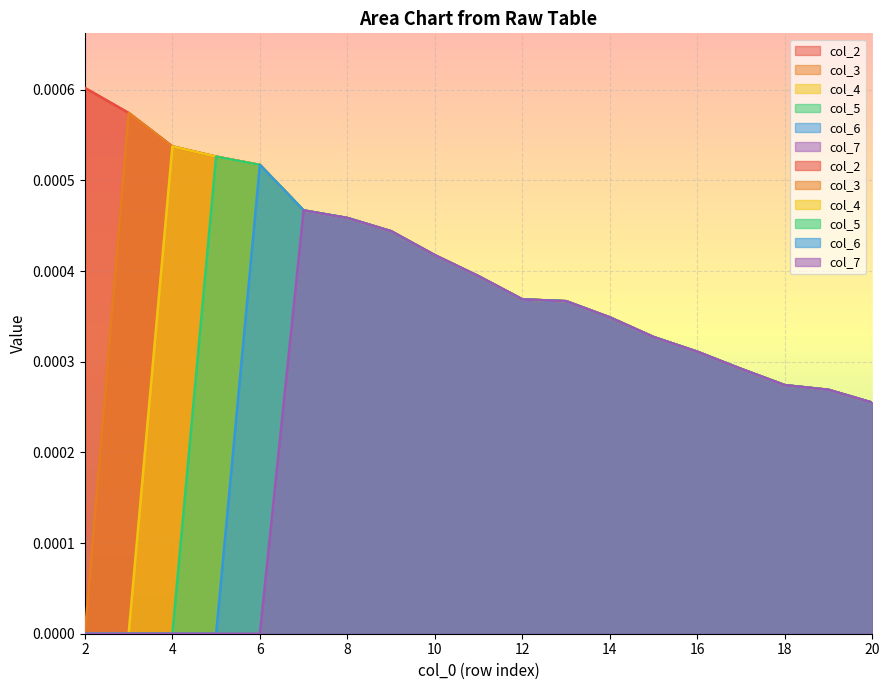

At 11, list the series in order from smallest to largest.

col_2, col_3, col_4, col_5, col_6, col_7